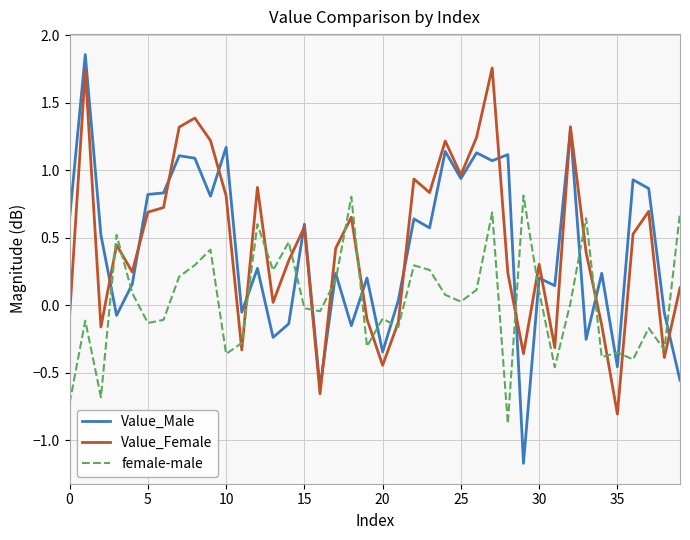

Which series ends up on top after the final intersection of female-male and Value_Female?

female-male